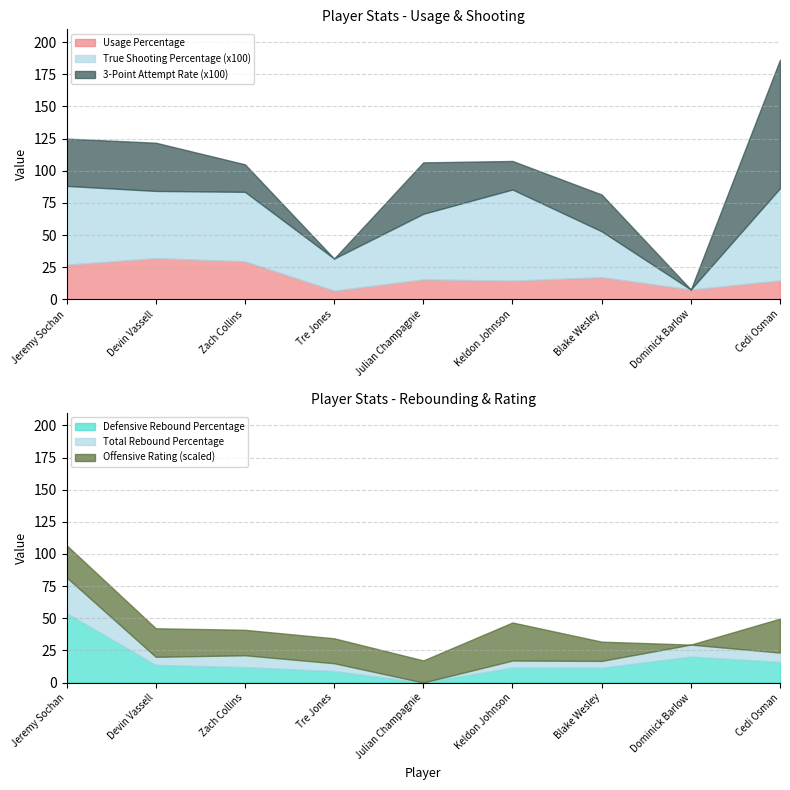

What is the highest value of the Usage Percentage series?

32.0